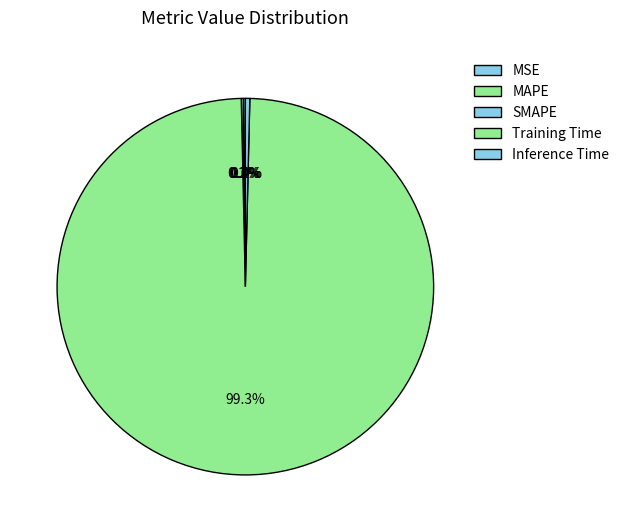

Count the number of slices in the pie.

5